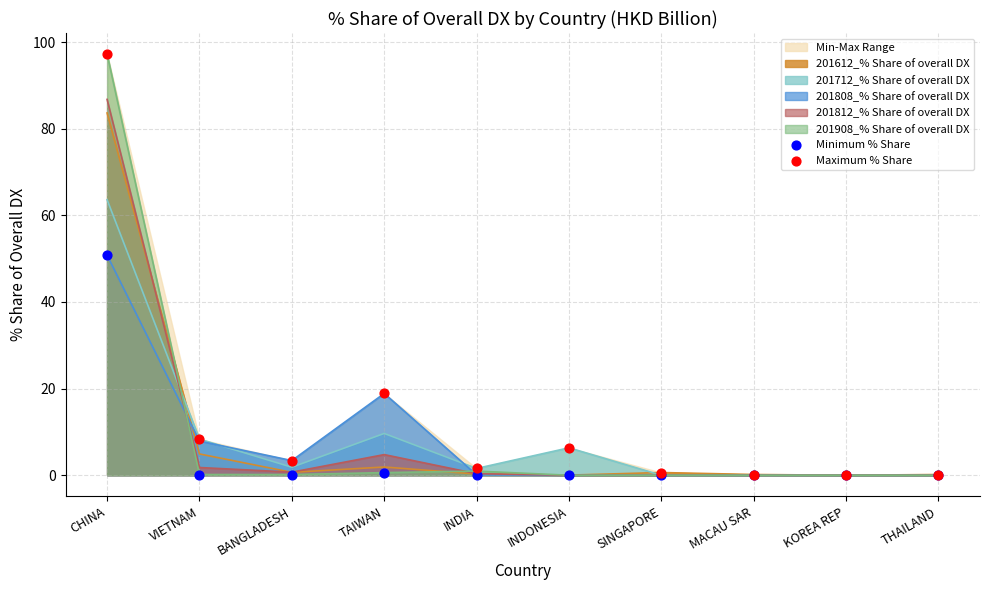

Which series reaches the maximum Y coordinate?

Maximum % Share